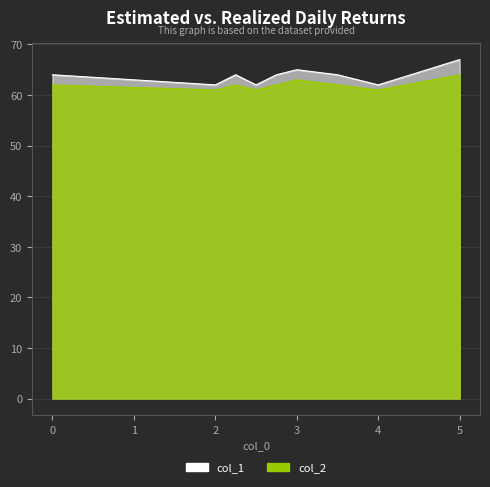

Where is the first local minimum for col_1?

2.0